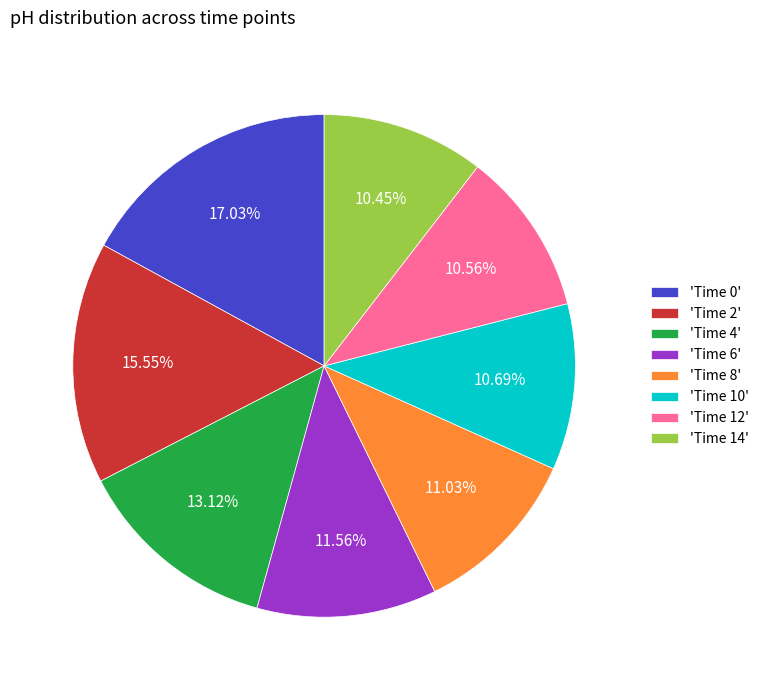

Between 'Time 6' and 'Time 12', which is larger?

'Time 6'